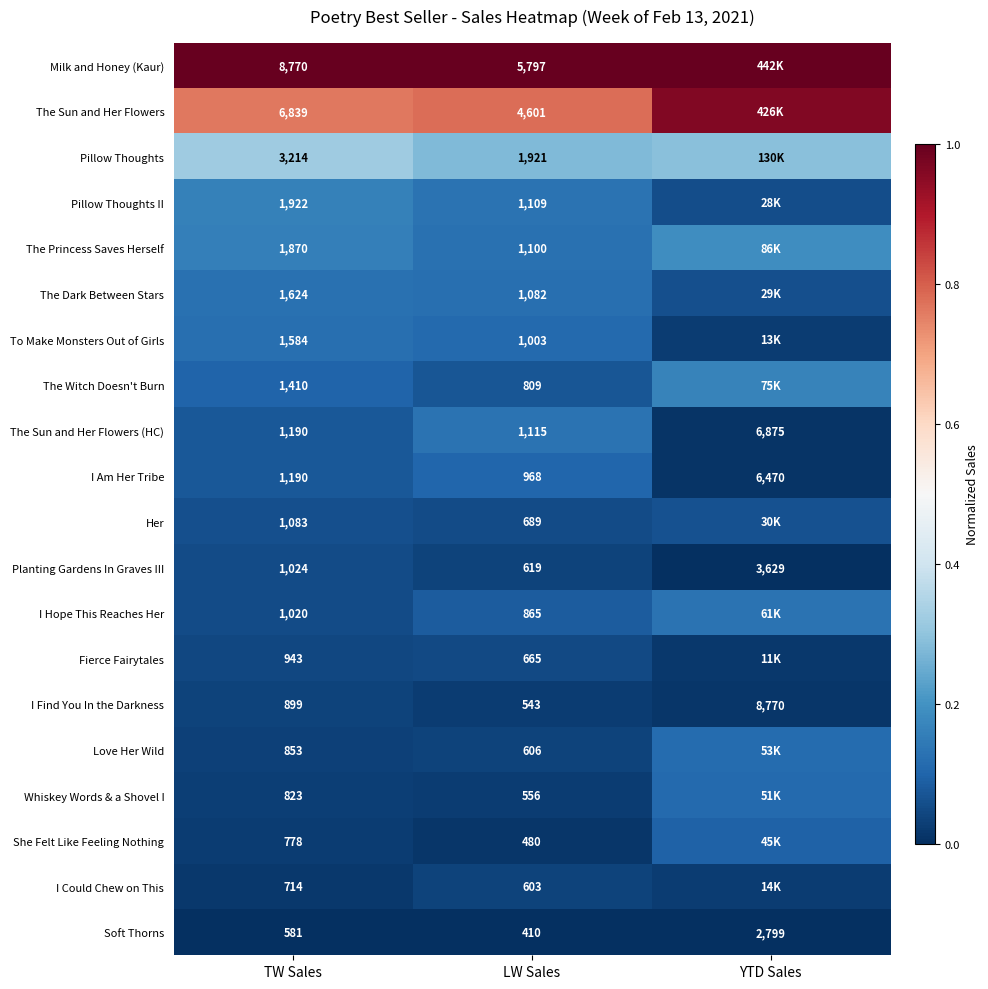

Is the value of Pillow Thoughts at LW Sales greater than the value of The Sun and Her Flowers at LW Sales?

No